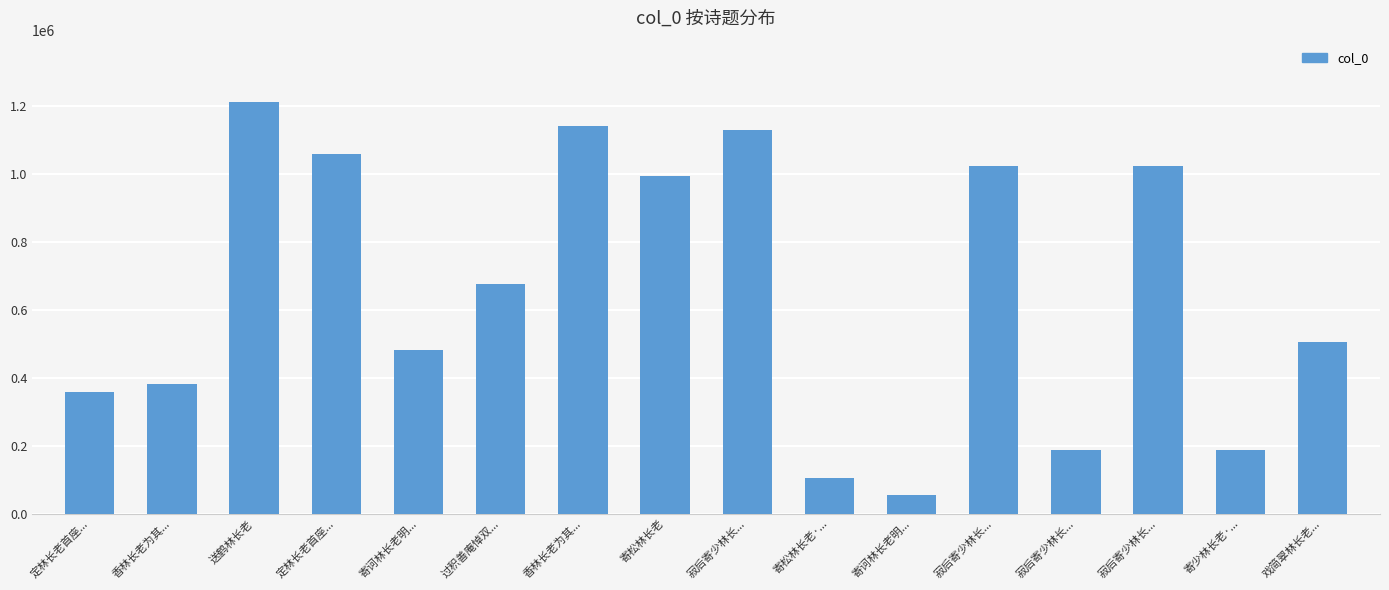

Which label corresponds to the smallest value in the chart?

寄诃林长老明...